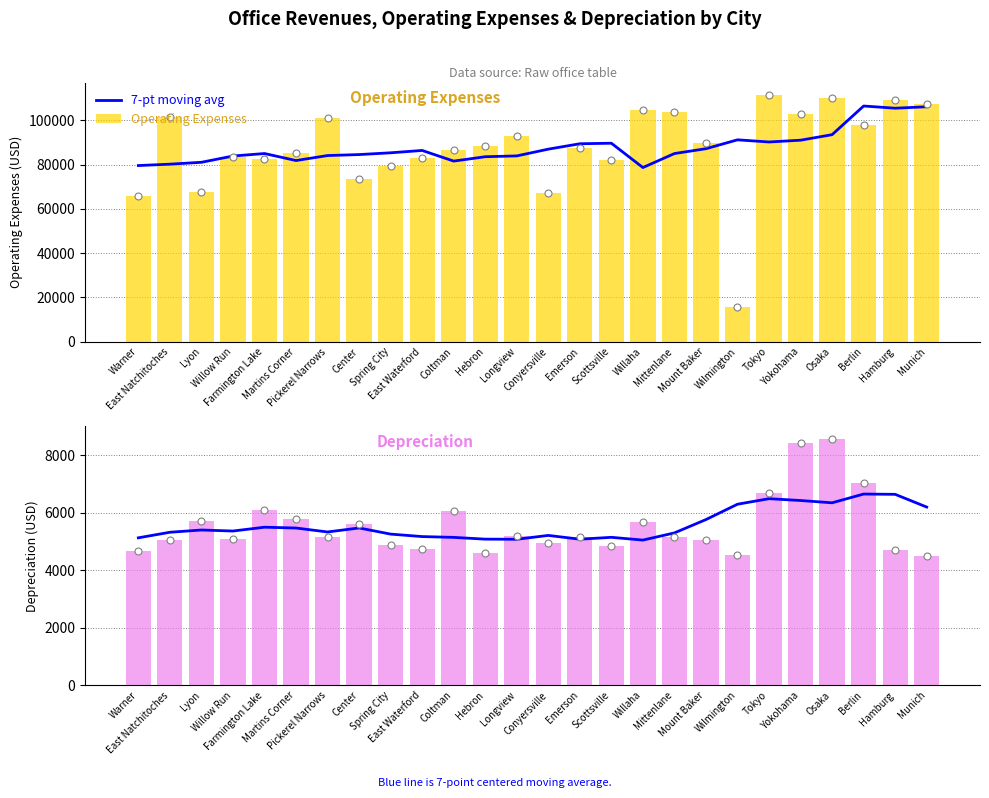

Reading left to right, extract all data points from this chart.

7-pt moving avg: 5131.0	5324.8	5403.2	5367.4	5500.6	5472.6	5334.6	5474.1	5260.4	5174.7	5146.6	5085.0	5080.7	5214.9	5083.1	5148.6	5052.4	5302.3	5766.3	6300.4	6493.3	6429.6	6350.0	6654.7	6644.6	6201.8
Operating Expenses: 65792.0	101465.0	67388.0	83606.0	82675.0	85288.0	100834.0	73705.0	79297.0	83178.0	86688.0	88286.0	92698.0	67175.0	87513.0	81912.0	104528.0	103757.0	89974.0	15789.0	111416.0	102870.0	109975.0	97692.0	109405.0	107434.0
Depreciation: 4667.0	5068.0	5700.0	5089.0	6100.0	5795.0	5153.0	5599.0	4872.0	4734.0	6066.0	4604.0	5195.0	4956.0	5168.0	4842.0	5673.0	5144.0	5062.0	4522.0	6705.0	8416.0	8581.0	7023.0	4698.0	4505.0